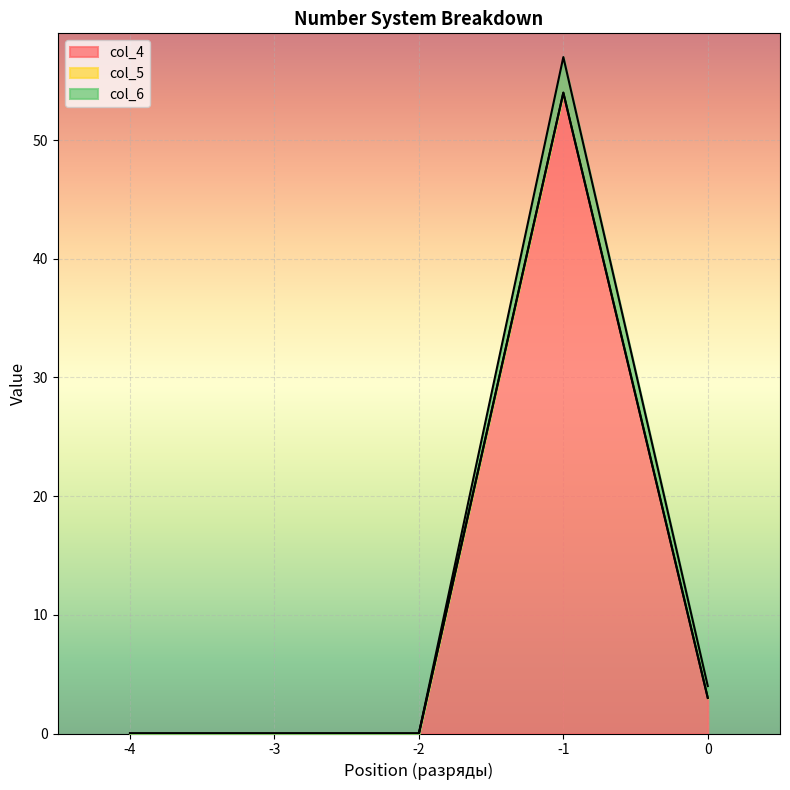

True or false: col_4 and col_6 intersect in this chart.

False